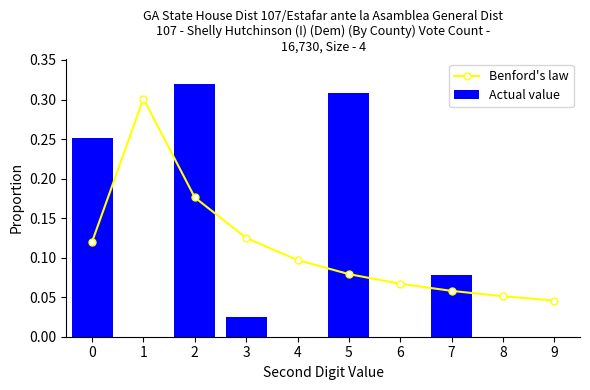

What is the difference between the maximum and minimum values?

0.3